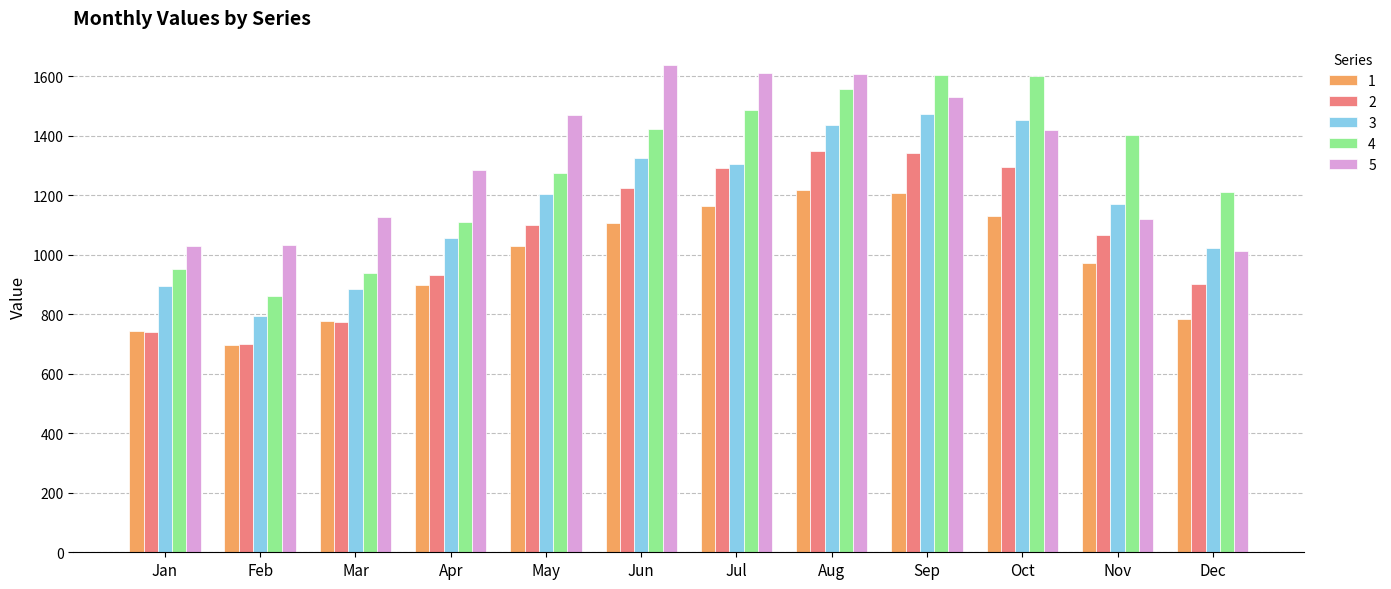

Is the value of 1 at Dec greater than the value of 2 at Apr?

No